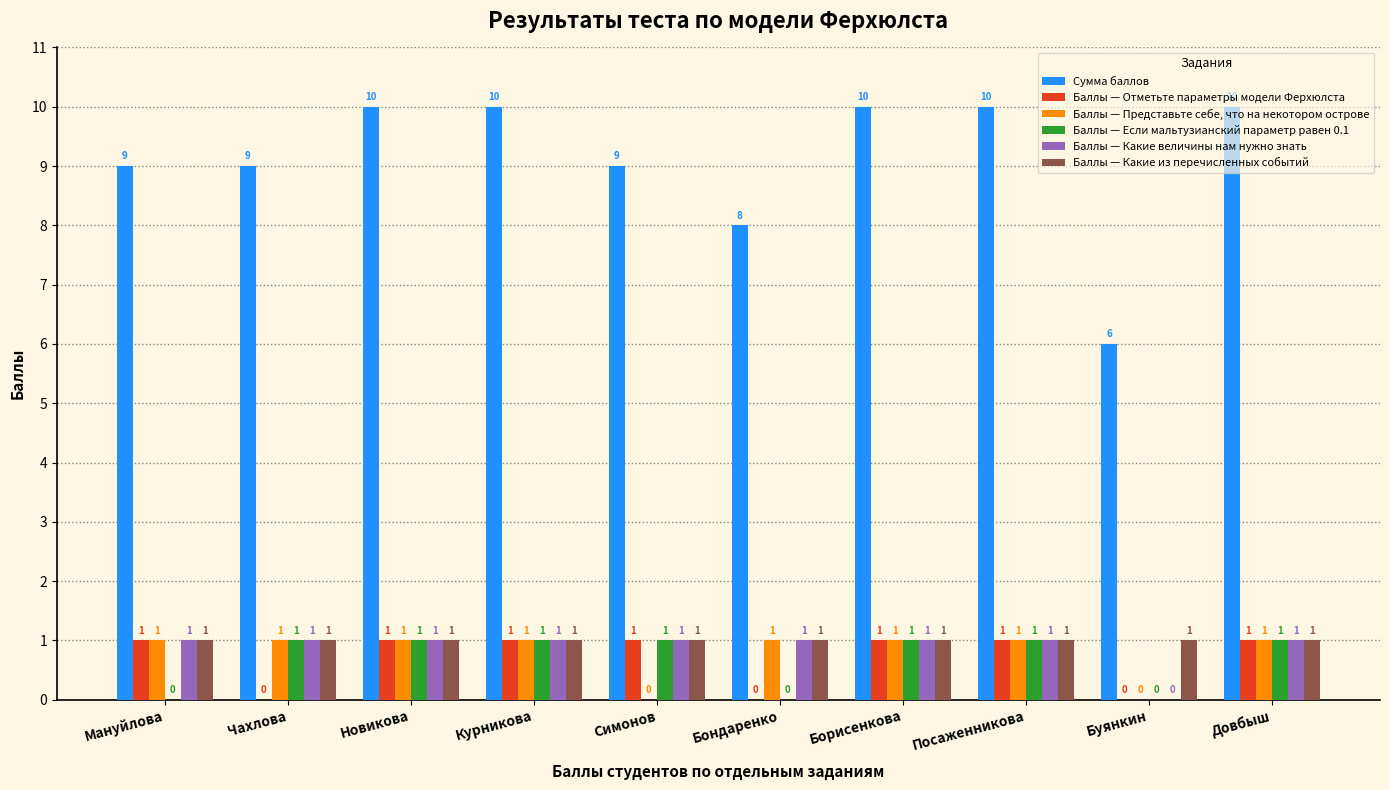

Reading right to left, transcribe all the data shown in this chart.

Сумма баллов: Довбыш=10	Буянкин=6	Посаженникова=10	Борисенкова=10	Бондаренко=8	Симонов=9	Курникова=10	Новикова=10	Чахлова=9	Мануйлова=9
Баллы — Отметьте параметры модели Ферхюлста: Довбыш=1	Буянкин=0	Посаженникова=1	Борисенкова=1	Бондаренко=0	Симонов=1	Курникова=1	Новикова=1	Чахлова=0	Мануйлова=1
Баллы — Представьте себе, что на некотором острове: Довбыш=1	Буянкин=0	Посаженникова=1	Борисенкова=1	Бондаренко=1	Симонов=0	Курникова=1	Новикова=1	Чахлова=1	Мануйлова=1
Баллы — Если мальтузианский параметр равен 0.1: Довбыш=1	Буянкин=0	Посаженникова=1	Борисенкова=1	Бондаренко=0	Симонов=1	Курникова=1	Новикова=1	Чахлова=1	Мануйлова=0
Баллы — Какие величины нам нужно знать: Довбыш=1	Буянкин=0	Посаженникова=1	Борисенкова=1	Бондаренко=1	Симонов=1	Курникова=1	Новикова=1	Чахлова=1	Мануйлова=1
Баллы — Какие из перечисленных событий: Довбыш=1	Буянкин=1	Посаженникова=1	Борисенкова=1	Бондаренко=1	Симонов=1	Курникова=1	Новикова=1	Чахлова=1	Мануйлова=1